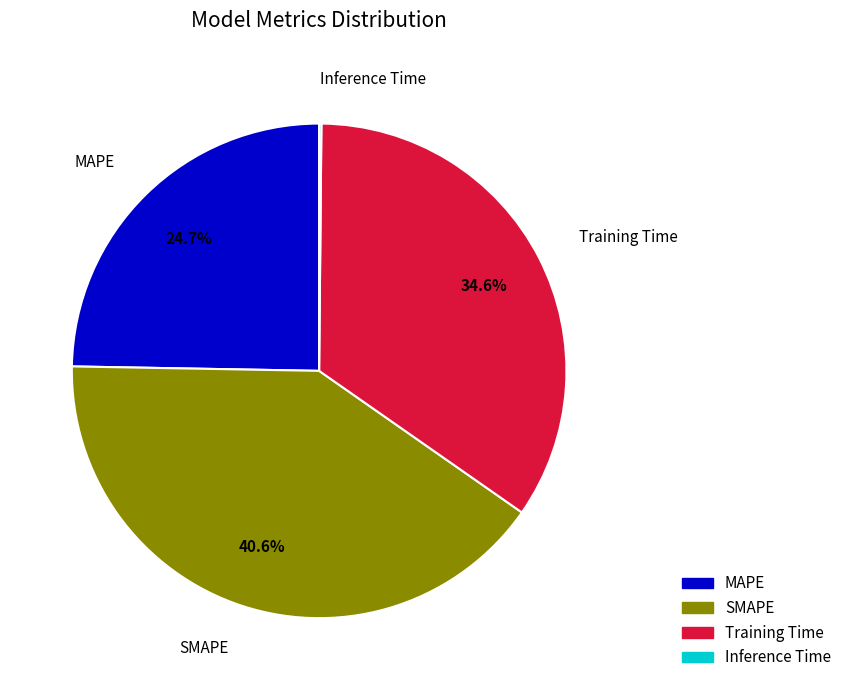

Which slice is the largest?

SMAPE